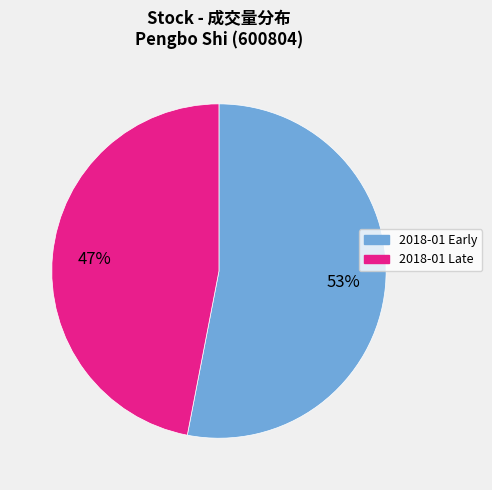

Is there any slice that represents more than half of the pie?

Yes